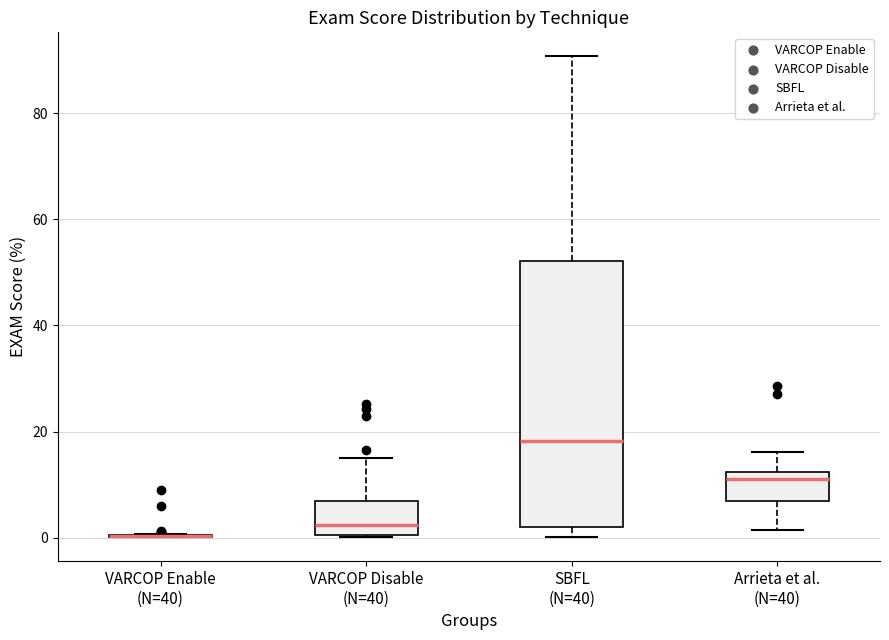

Reading left to right, transcribe this box plot: for each box, give where its median line is, the range the box spans, and where its two whiskers end, as read against the y-axis. The values are not printed on the chart, so give them approximately, as read against the axis.

VARCOP Enable (N=40): box collapsed to a line at 0, whiskers 0 to 0
VARCOP Disable (N=40): median 2, box 0 to 6, whiskers 0 to 14
SBFL (N=40): median 18, box 2 to 52, whiskers 0 to 90
Arrieta et al. (N=40): median 10, box 6 to 12, whiskers 2 to 16